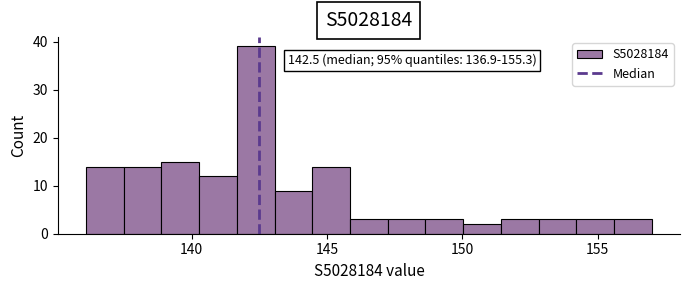

Around what value on the x-axis is the tallest bar? Give the approximate position of its centre, as read against the axis.

142.5